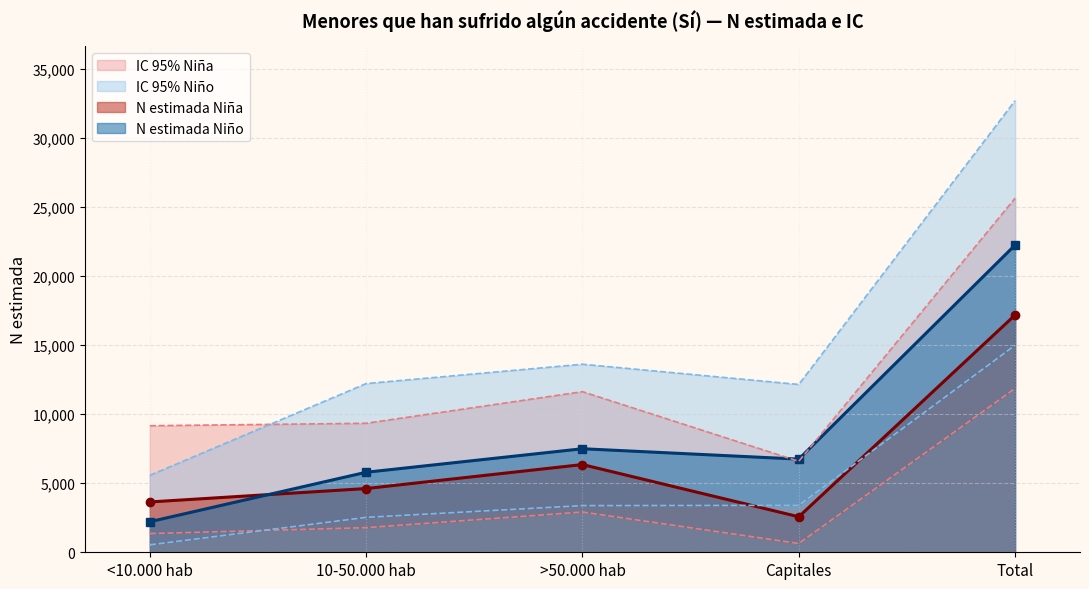

True or false: N lím sup IC (Niño) has a value of 13619 at >50.000 hab.

True